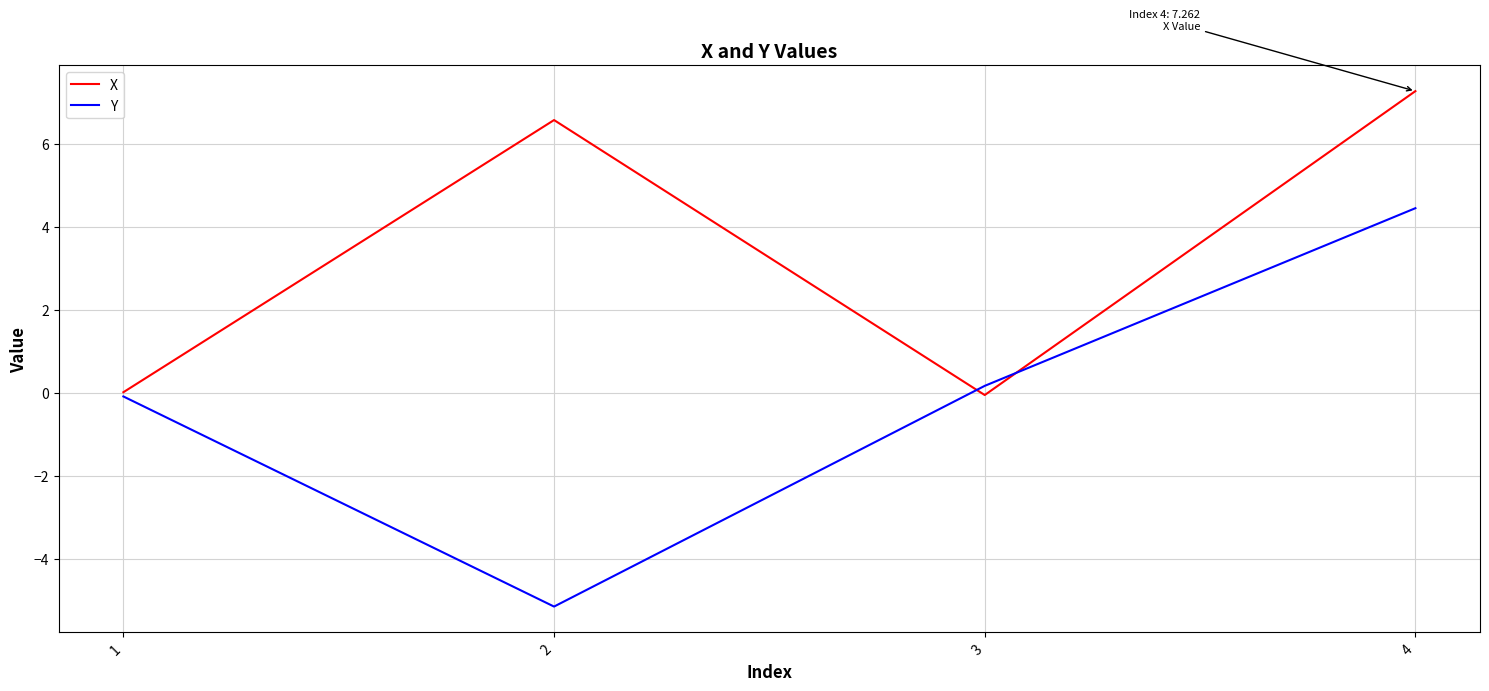

In X, how many points are higher than both neighbors (excluding endpoints)?

1